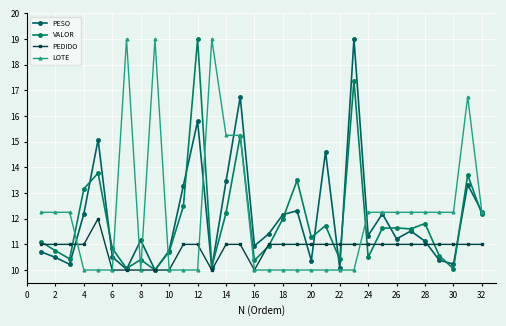

How many data points does each series have?

32